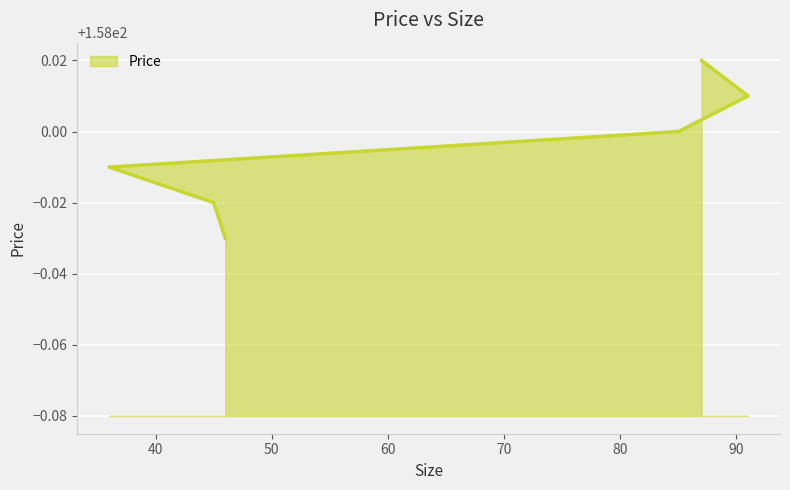

The value at 85 is 158.0. True or false?

True